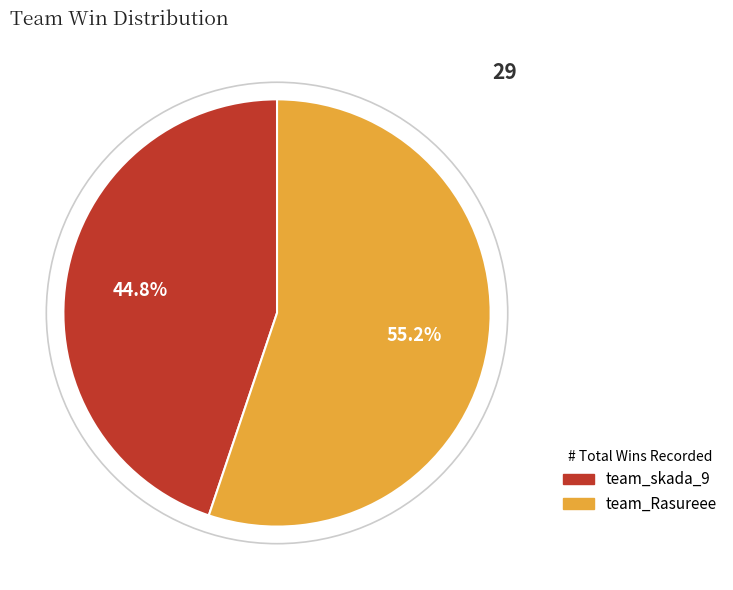

What percentage is the team_Rasureee slice, to the nearest percent?

55%